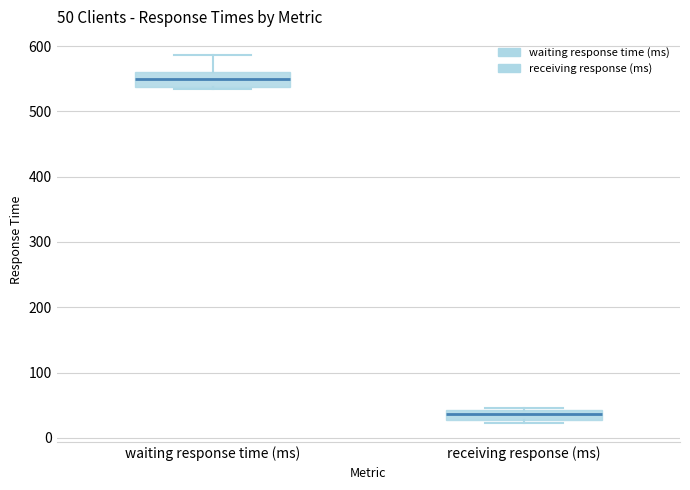

Which box's median line is the lowest?

receiving response (ms)